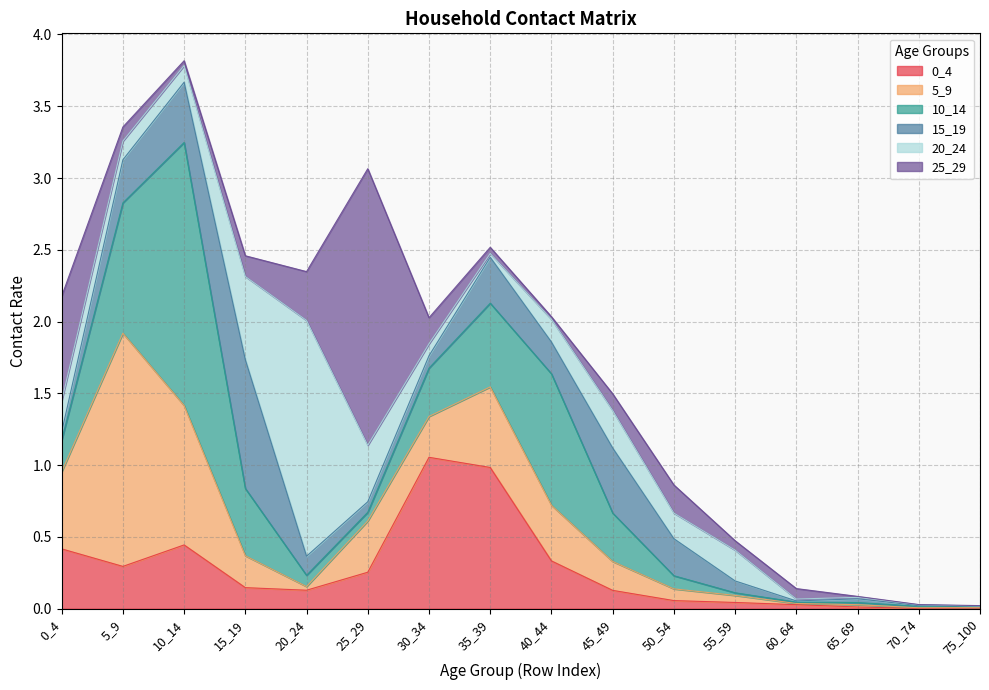

Count the number of categories in the chart.

16